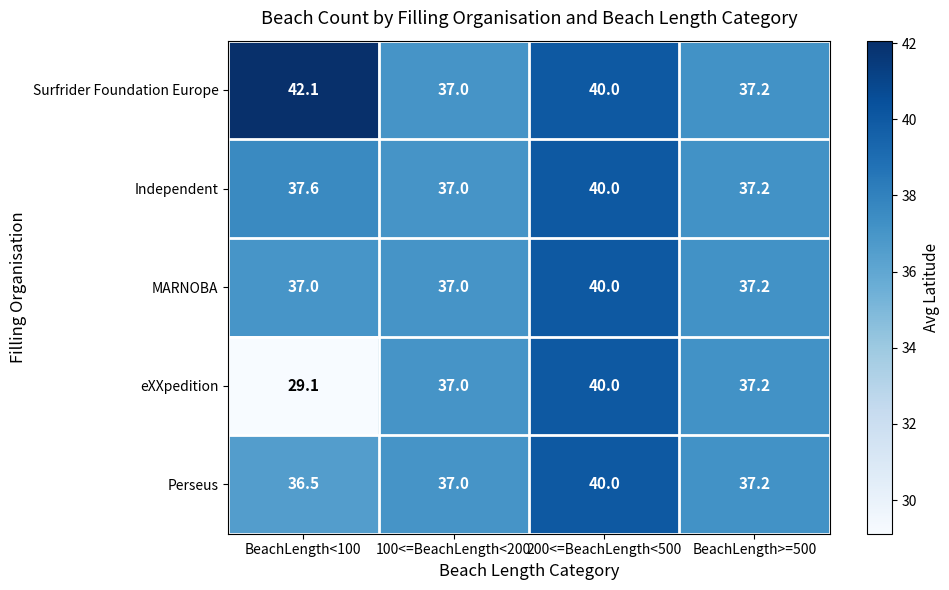

At which category does the chart reach its peak across all series?

BeachLength<100